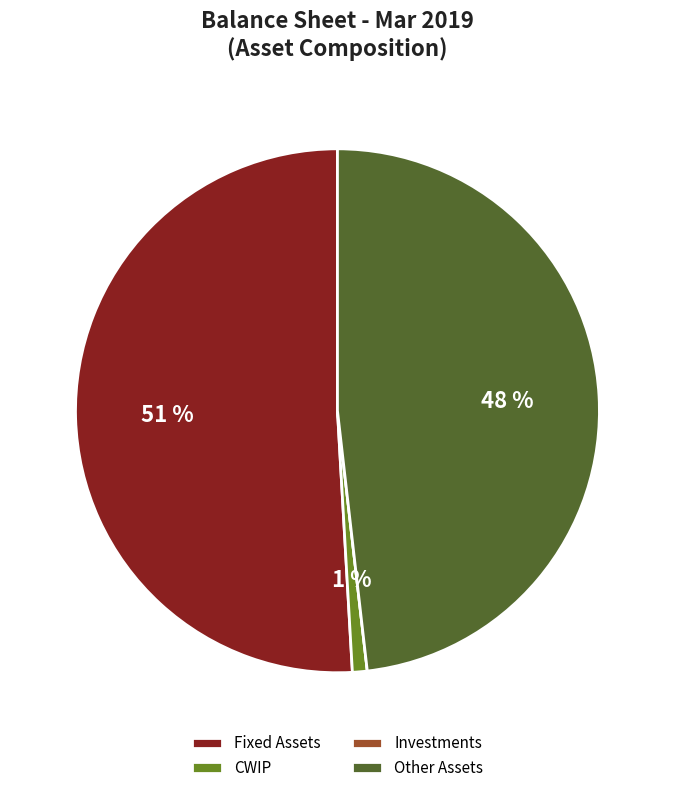

The CWIP slice represents 10% of the pie. True or false?

False